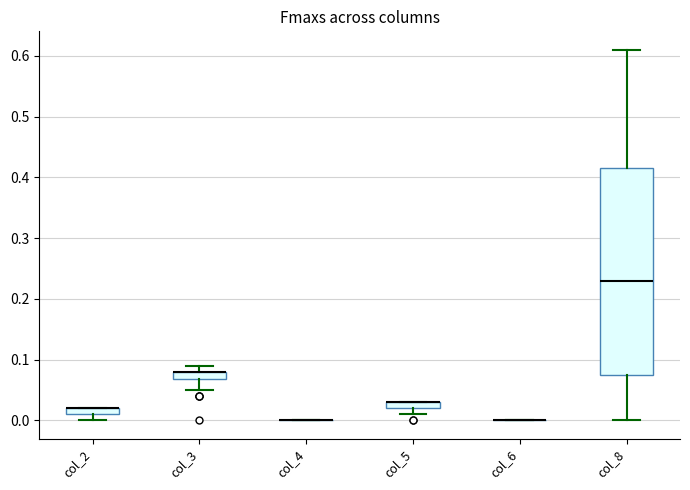

Which box is the tallest, from its lower edge to its upper edge?

col_8